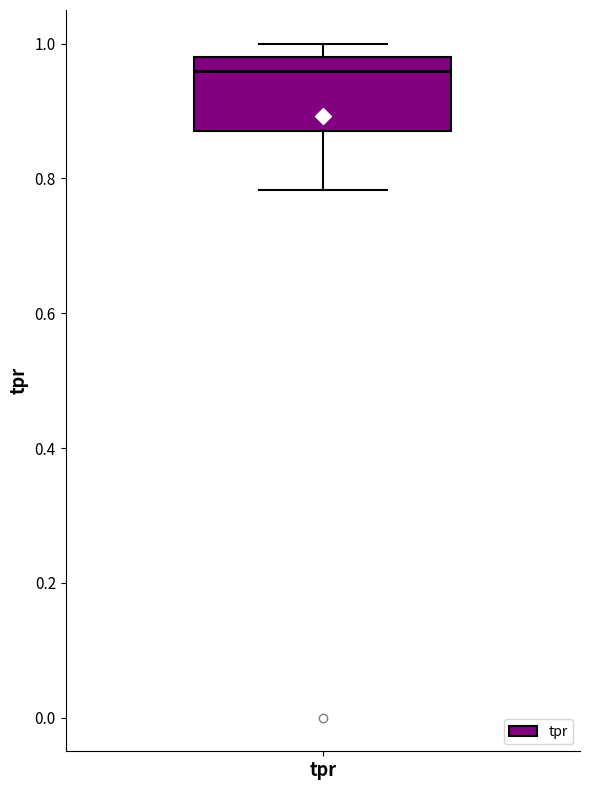

Where is the lower edge of the box for tpr on the y-axis? The values are not printed on the chart, so give them approximately, as read against the axis.

0.88